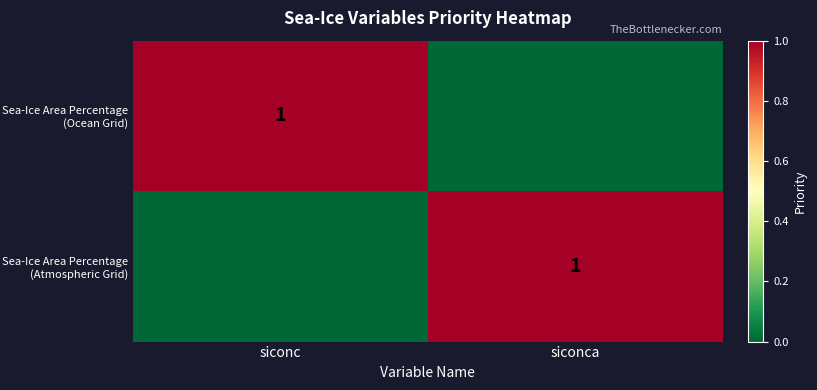

Which has a higher value, siconca or siconc?

siconc